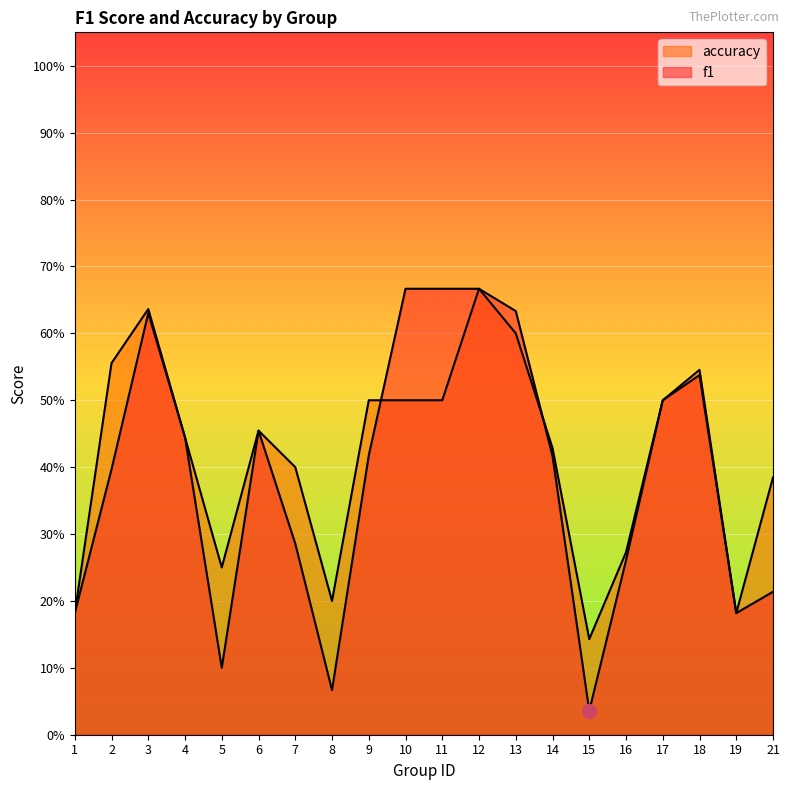

What is the total value across all series at 3?

1.3